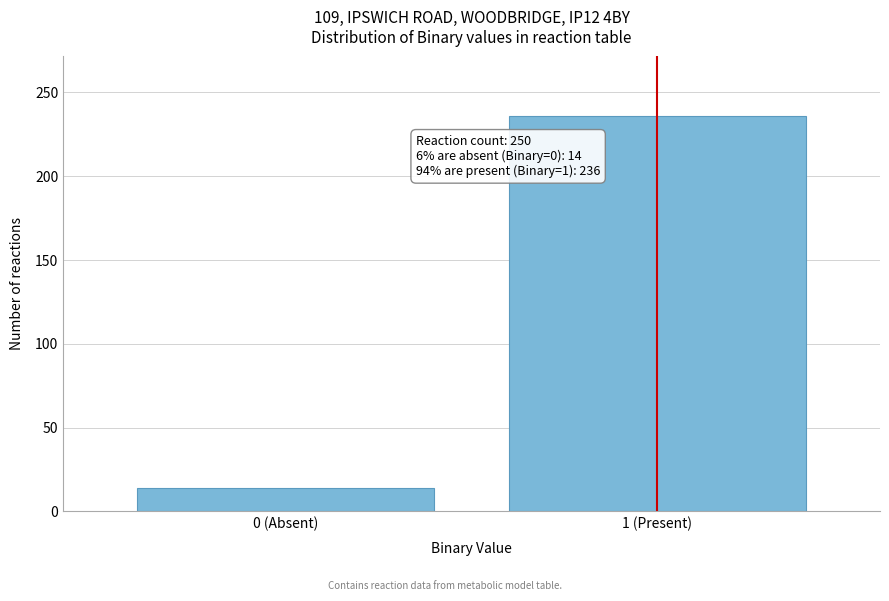

Reading left to right, list all the values displayed in this chart.

0 (Absent)=14	1 (Present)=236